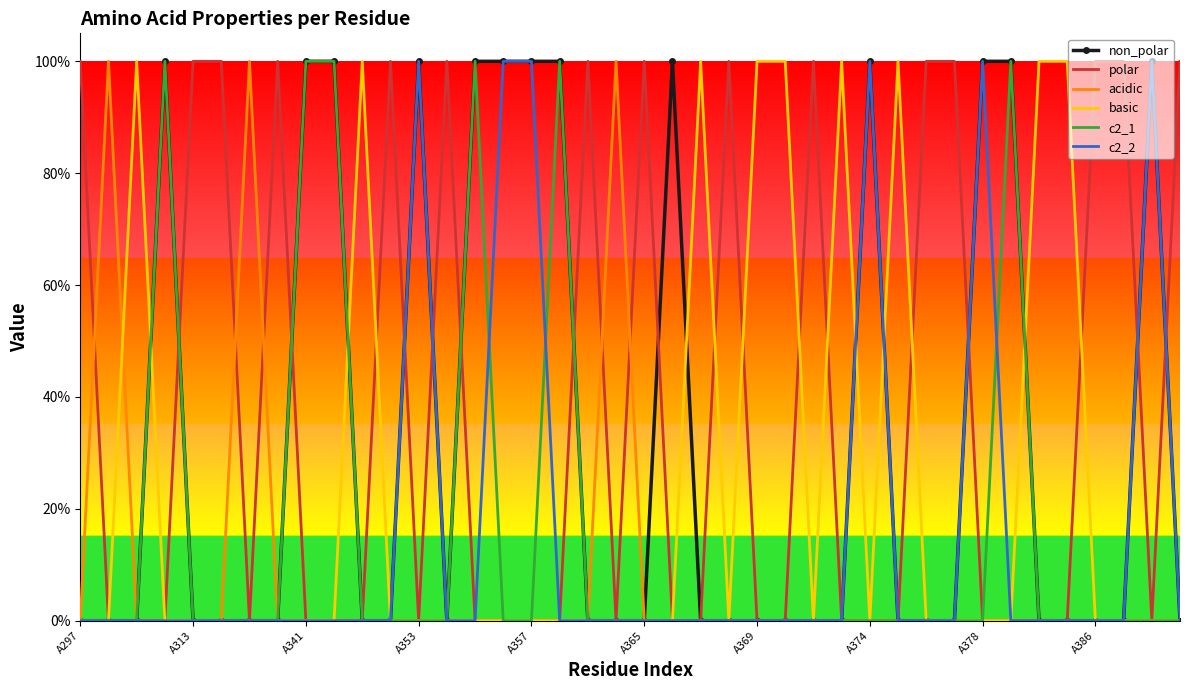

What is the difference between the maximum and minimum values in the acidic series?

1